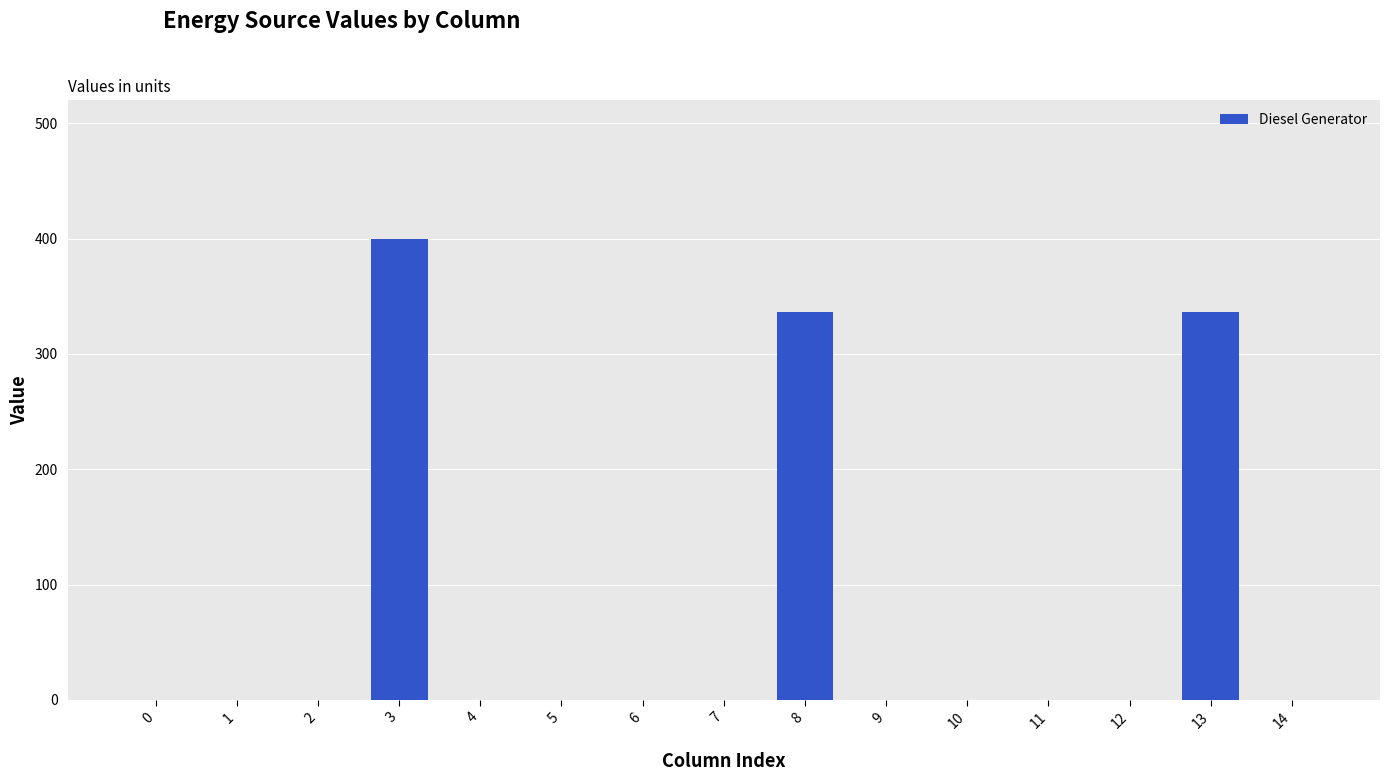

How many categories are shown in the chart?

15